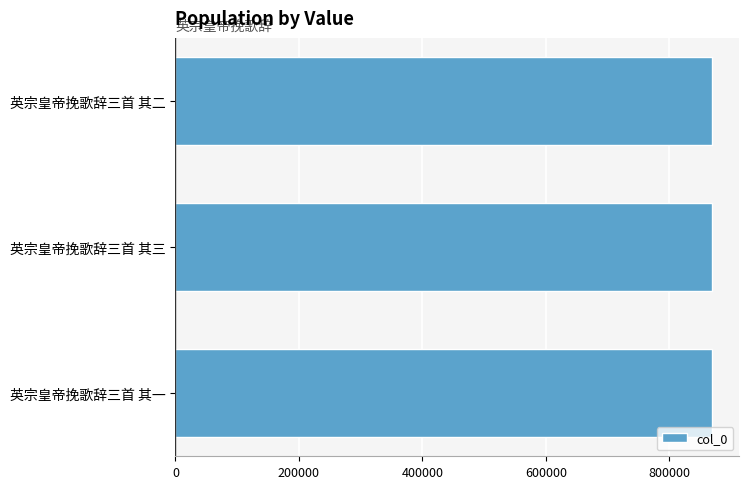

Is it true that the value at 英宗皇帝挽歌辞三首 其三 is 1408130?

False